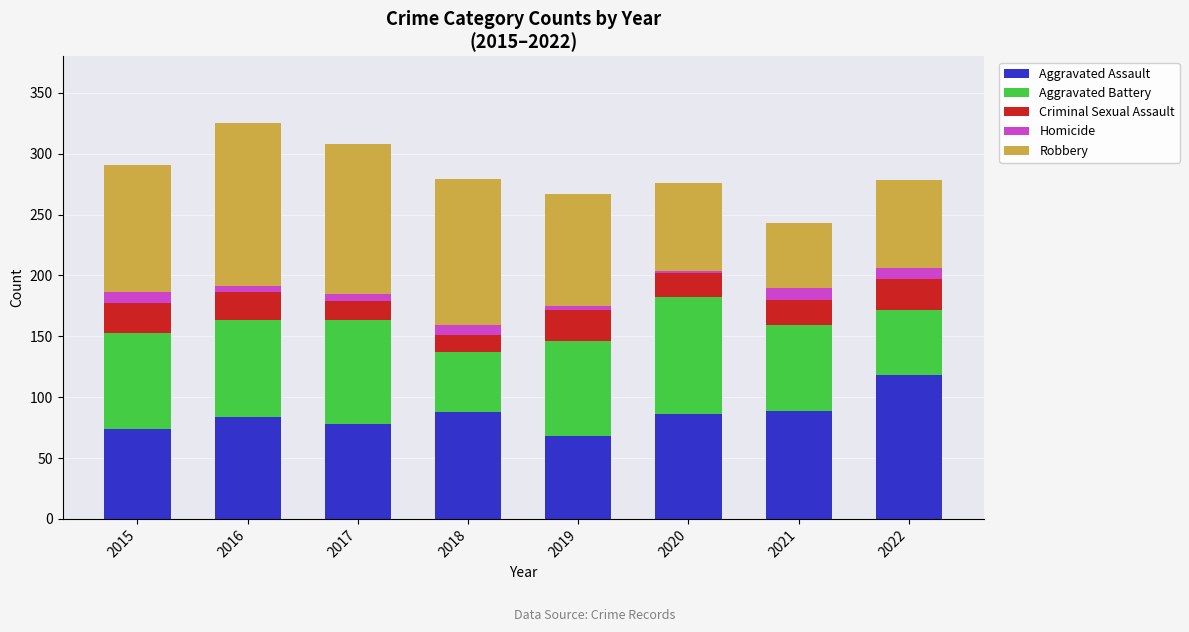

What is the highest value of the Aggravated Assault series?

118